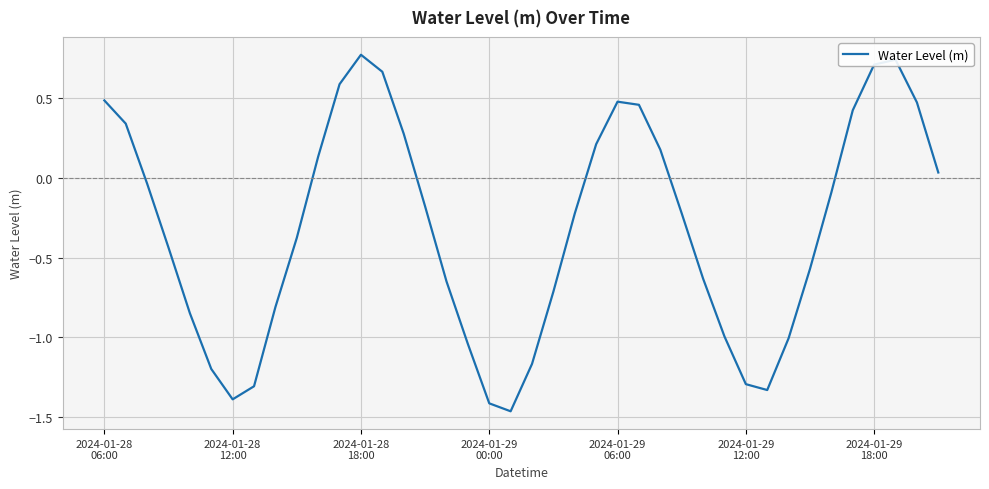

How many values are below zero?

24